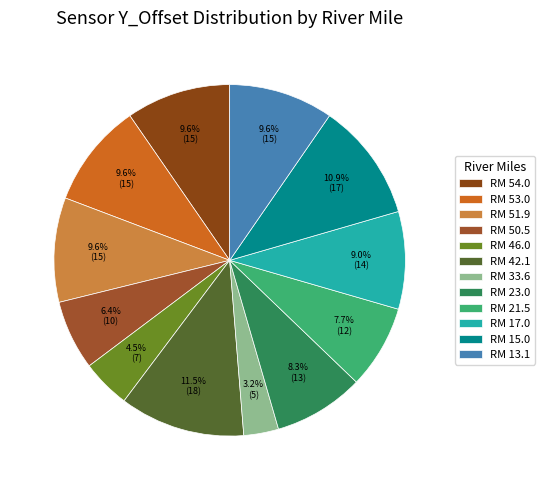

Which category has the smallest portion of the pie?

RM 33.6